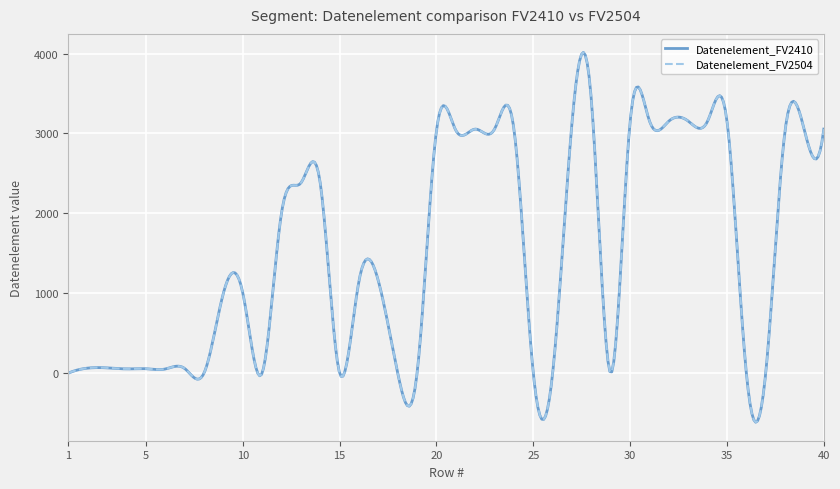

True or false: Datenelement_FV2410 and Datenelement_FV2504 cross at least once.

False